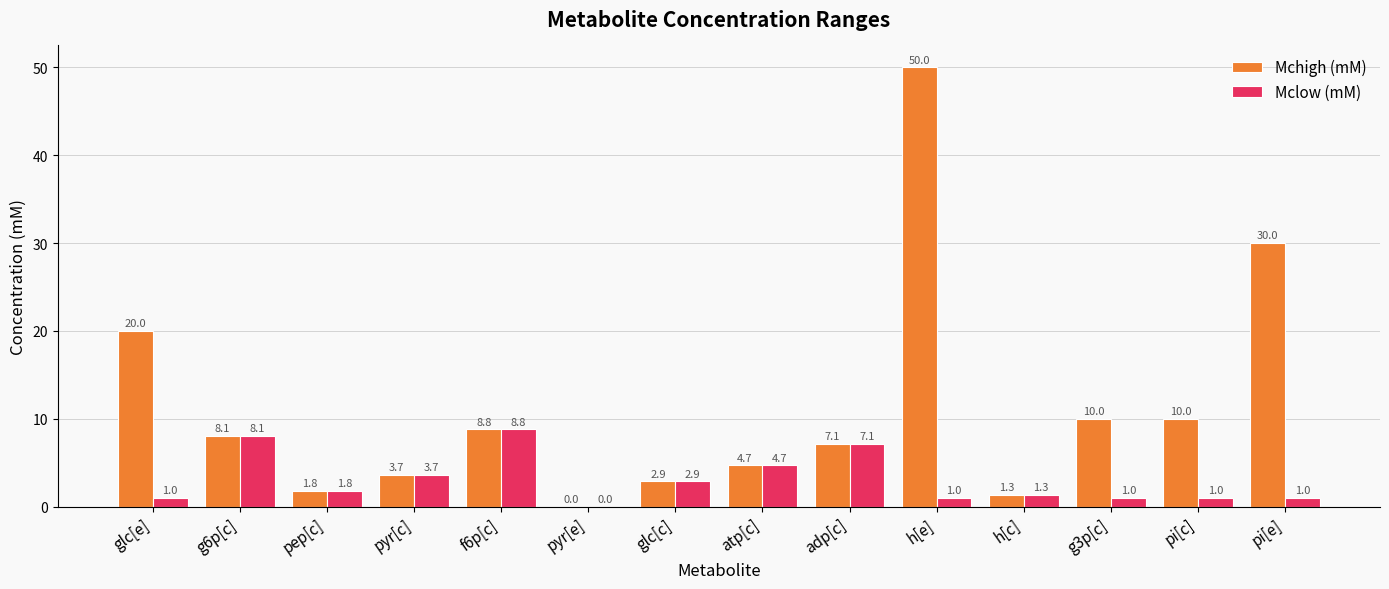

At which category is the sum across all series the highest?

h[e]